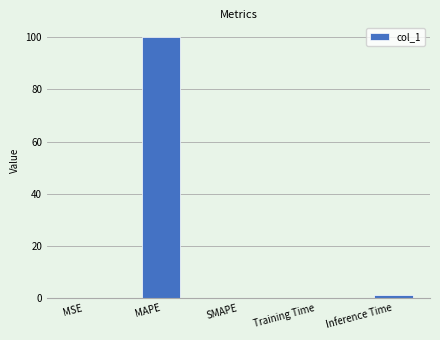

How many distinct data groups are displayed?

1